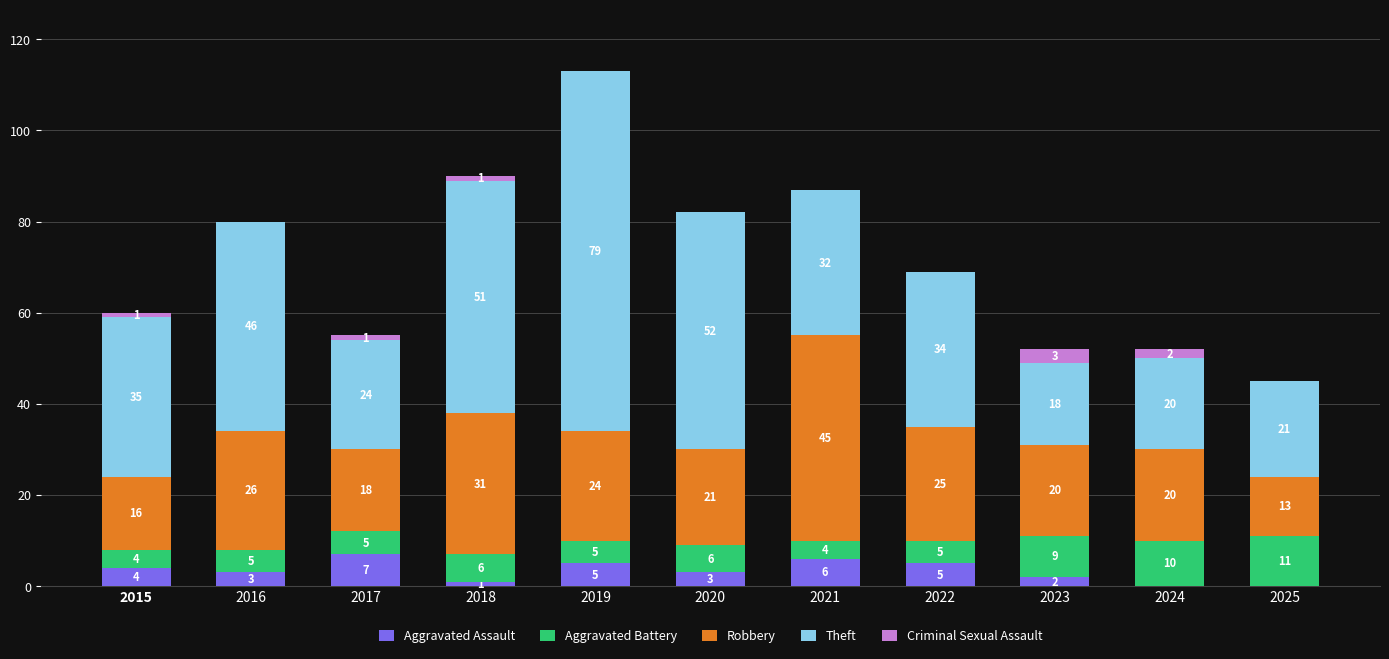

Reading right to left, transcribe the values for Aggravated Assault.

2025=0	2024=0	2023=2	2022=5	2021=6	2020=3	2019=5	2018=1	2017=7	2016=3	2015=4